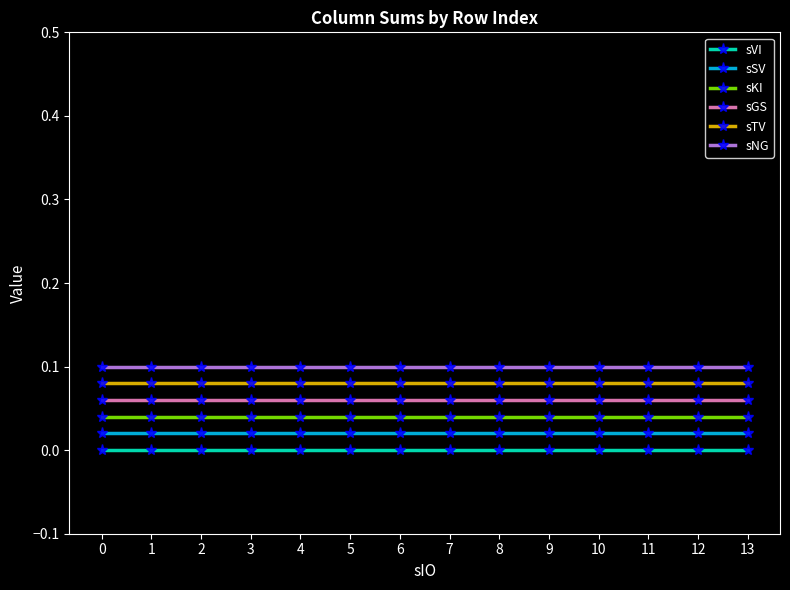

What is the sum of all sKI values?

0.6